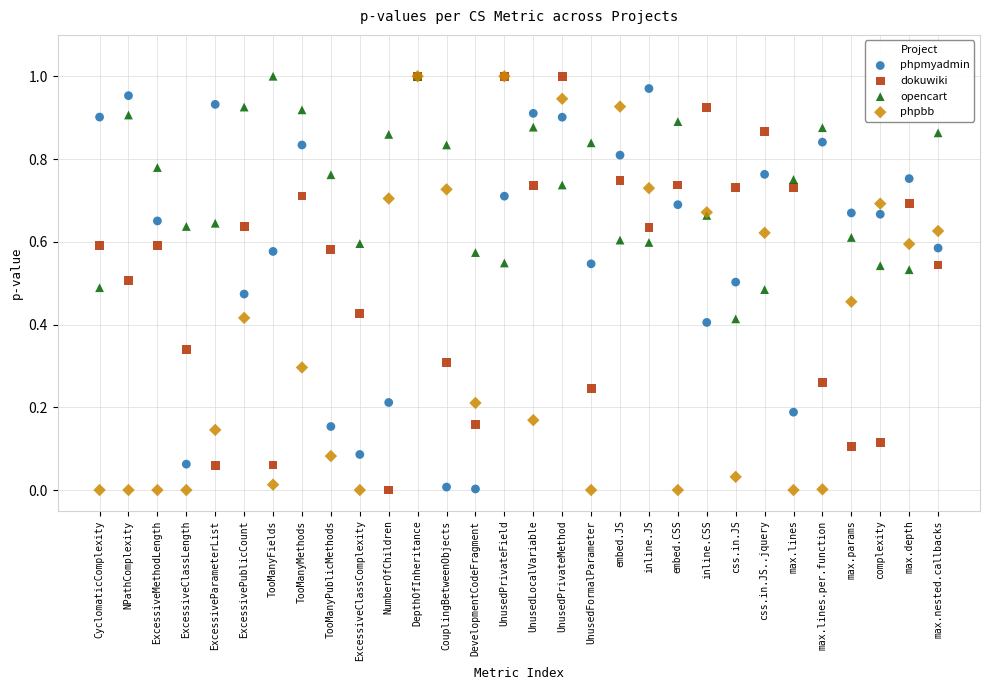

What are all the series names shown in the legend?

phpmyadmin, dokuwiki, opencart, phpbb